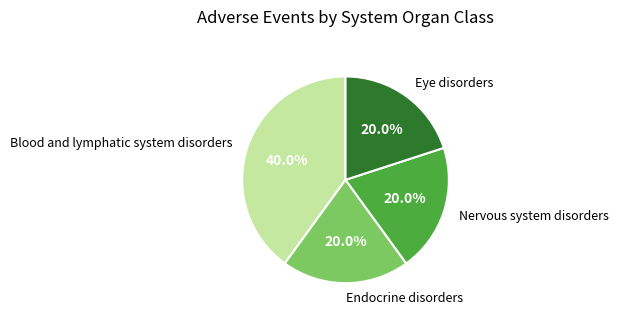

To the nearest percent, what is the average slice percentage?

25%